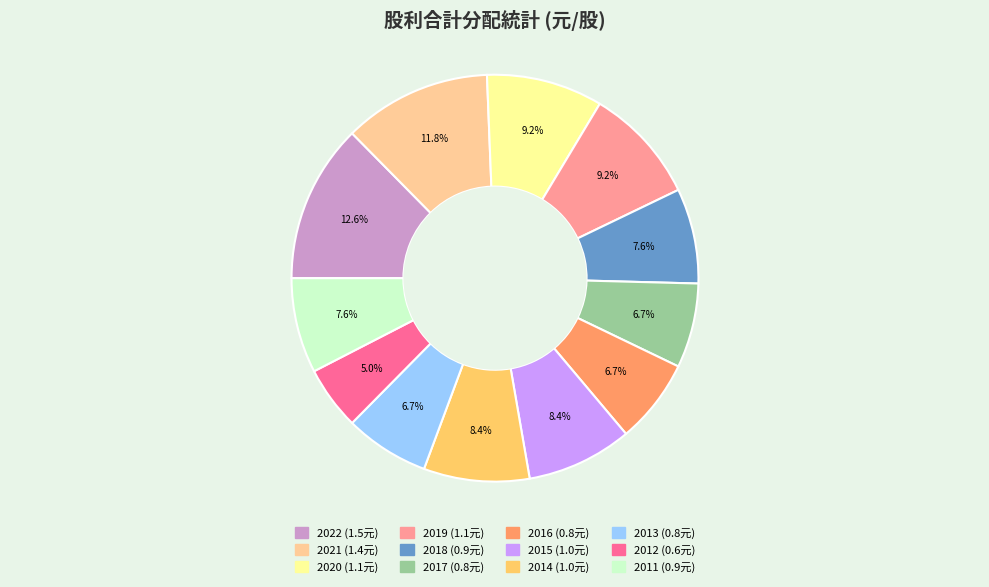

To the nearest percent, what is the average slice percentage?

8%